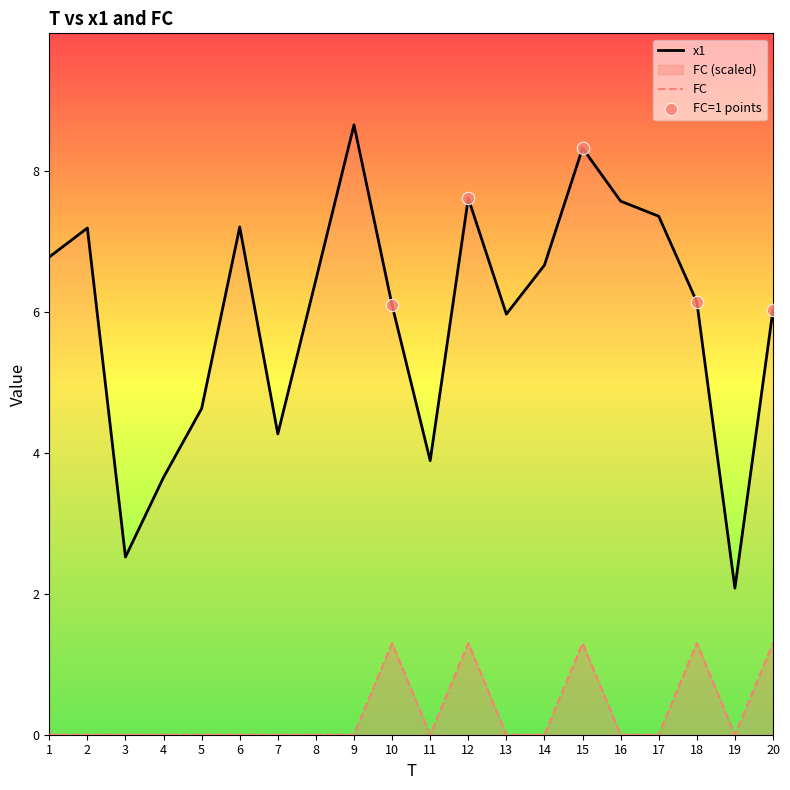

Which series contains the lowest Y value?

FC